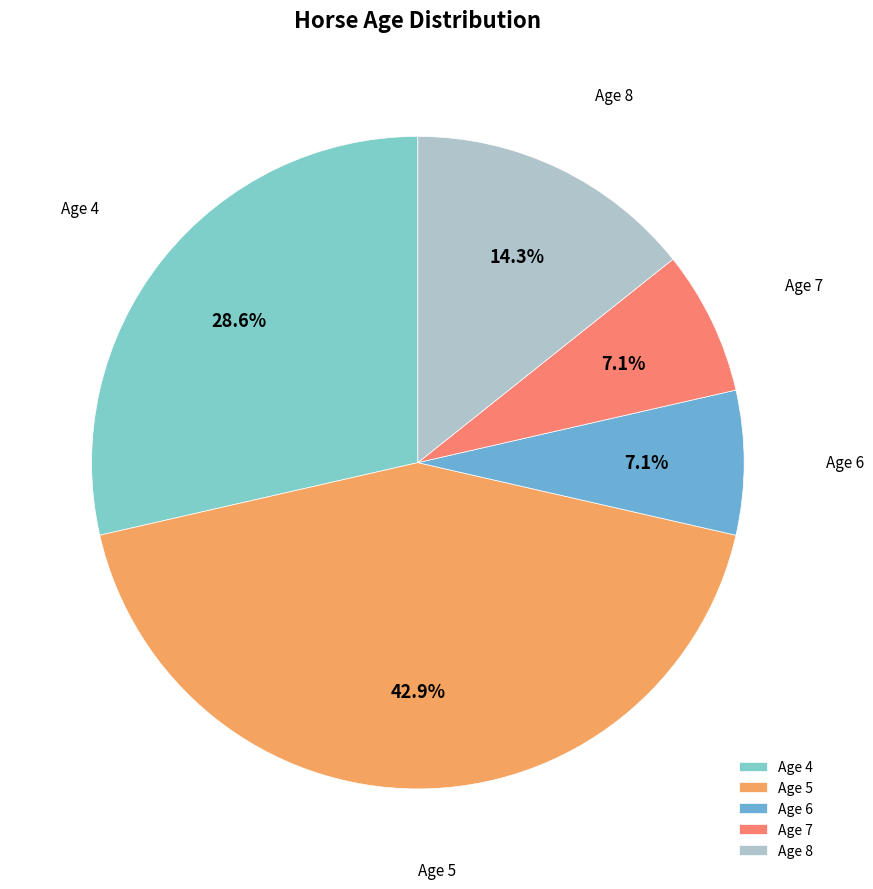

To the nearest percent, what is the difference between the Age 7 and Age 8 slice percentages?

7%